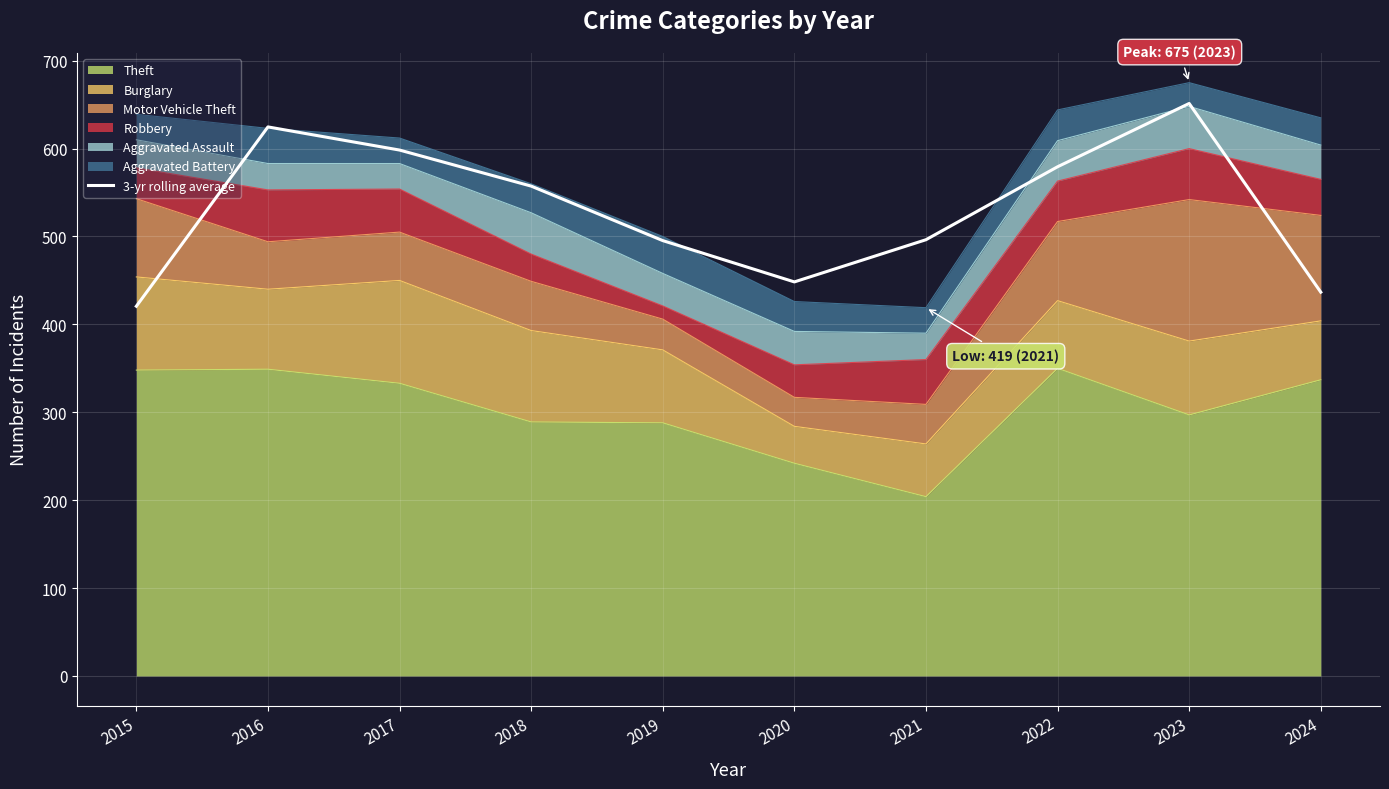

The chart shows a value of 496.3 at 2021. True or false?

True